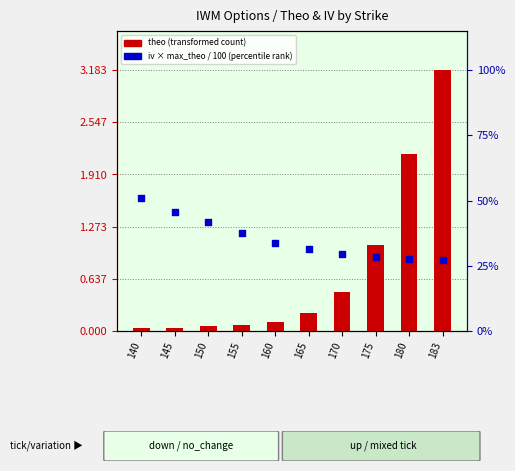

Which series reaches the maximum Y coordinate?

theo (transformed count)